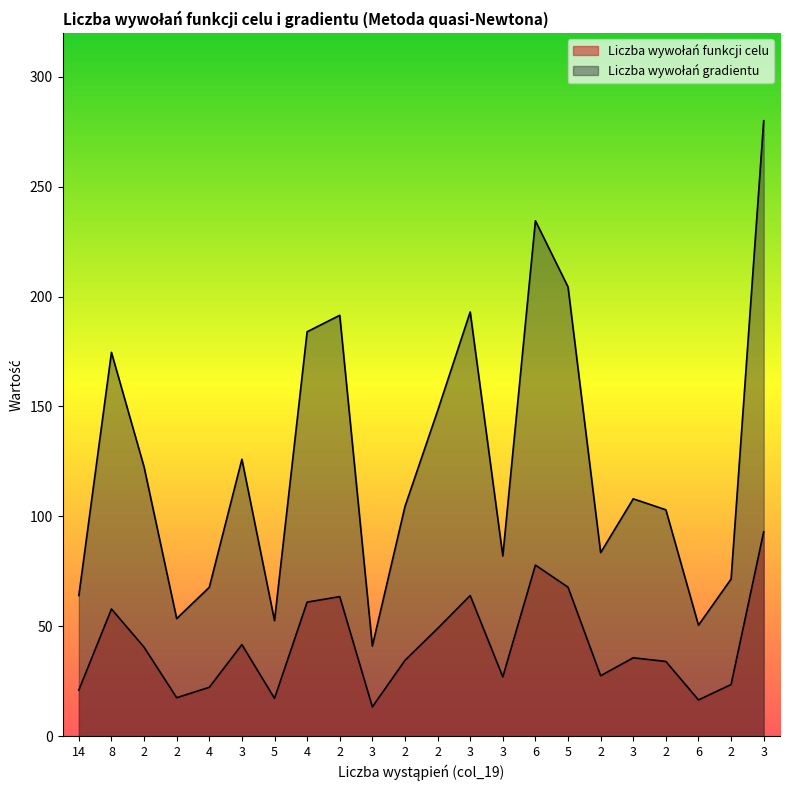

How many interior local valleys does the Liczba wywołań gradientu series have?

6